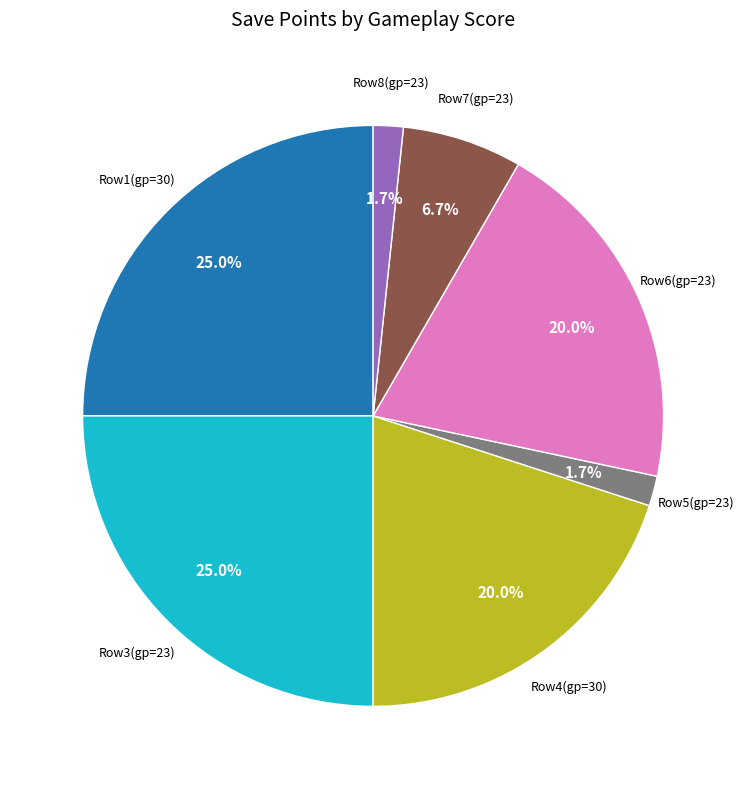

Does any single category account for the majority?

No